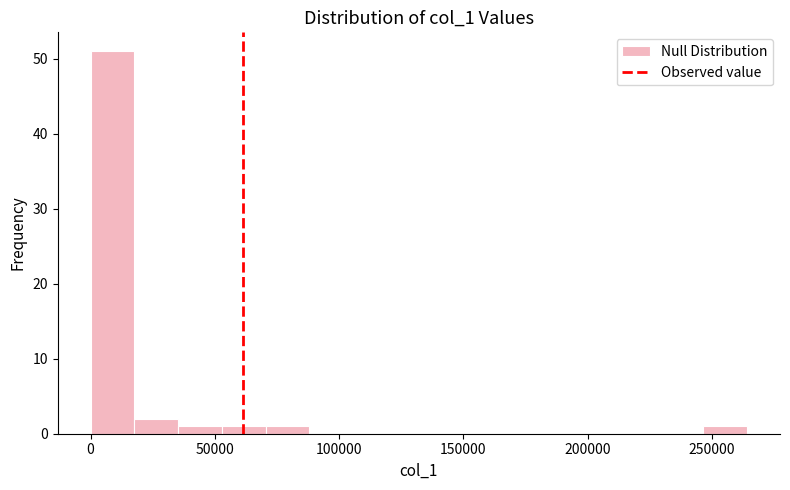

Around what value on the x-axis is the tallest bar? Give the approximate position of its centre, as read against the axis.

10000